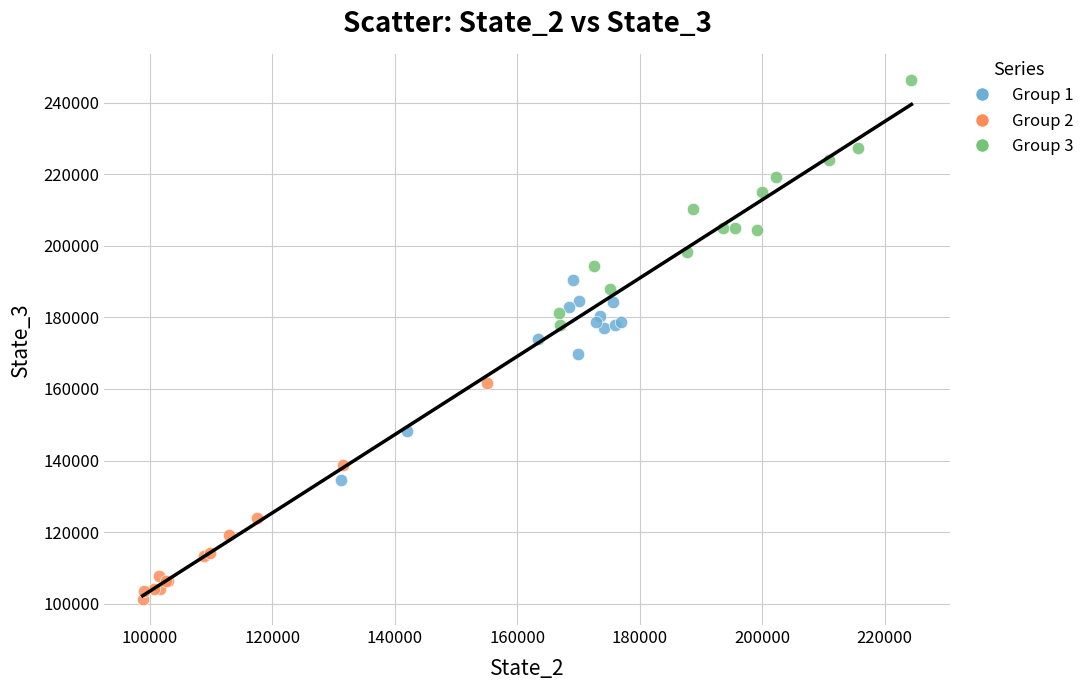

What are all the series names shown in the legend?

Group 1, Group 2, Group 3